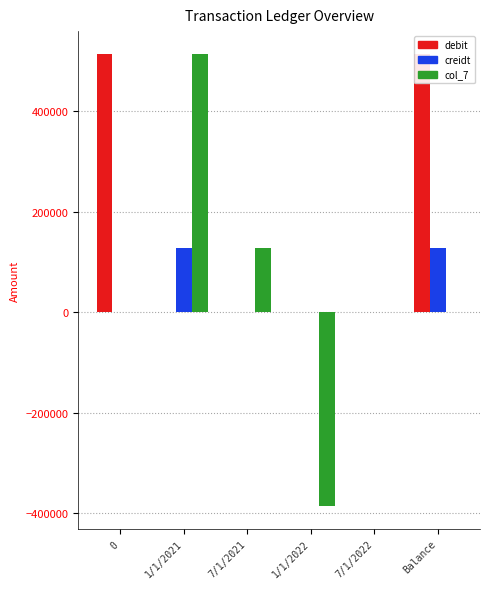

What is the difference between the maximum and second lowest values in the creidt series?

128640